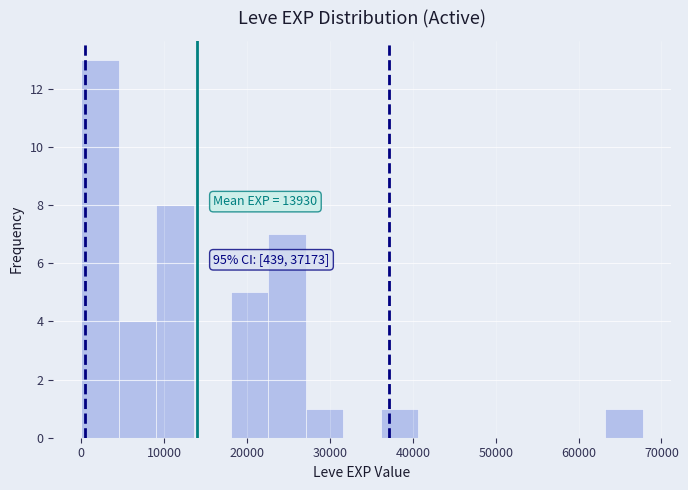

Over which range of the x-axis is the bar tallest?

0 to 5000